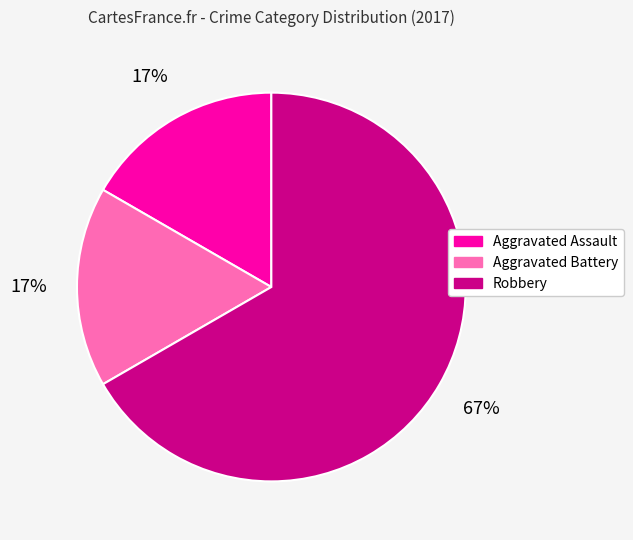

Is there any slice that represents more than half of the pie?

Yes